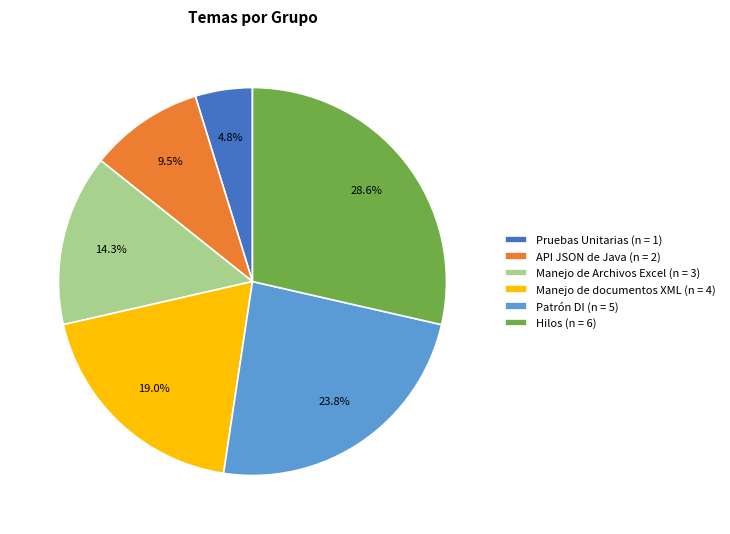

What percentage is the Manejo de Archivos Excel slice, to the nearest percent?

14%